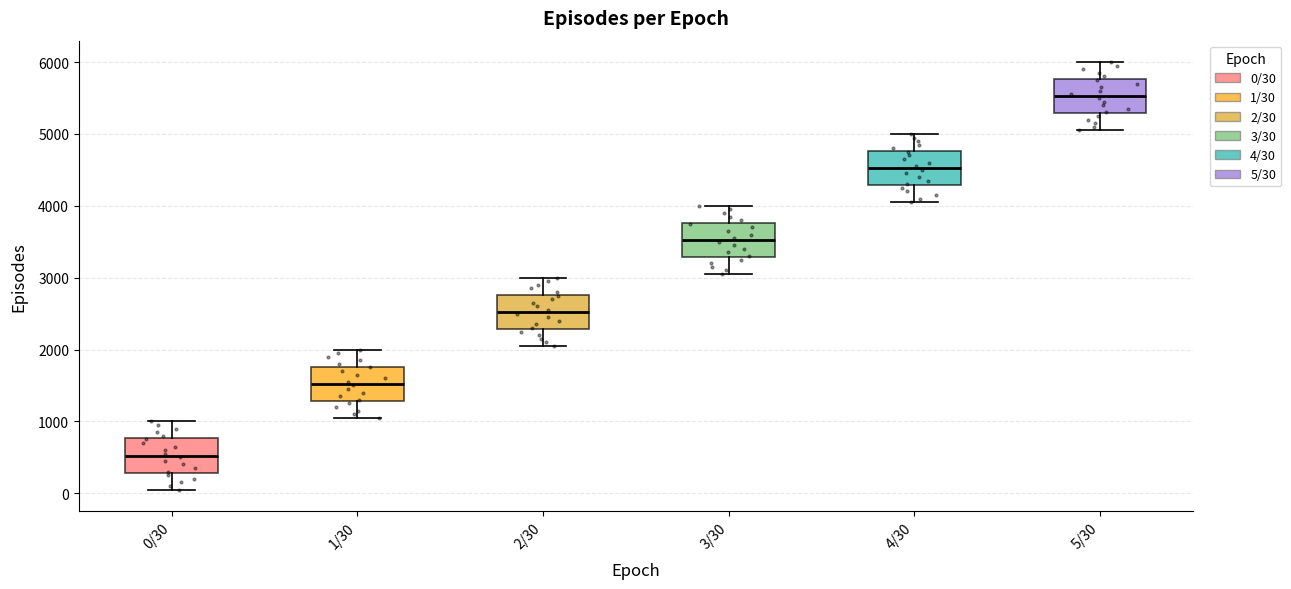

Reading left to right, read every box against the y-axis: the position of its median line, the range the box covers, and the ends of its whiskers. The values are not printed on the chart, so give them approximately, as read against the axis.

0/30: median 500, box 300 to 800, whiskers 100 to 1000
1/30: median 1500, box 1300 to 1800, whiskers 1100 to 2000
2/30: median 2500, box 2300 to 2800, whiskers 2100 to 3000
3/30: median 3500, box 3300 to 3800, whiskers 3100 to 4000
4/30: median 4500, box 4300 to 4800, whiskers 4100 to 5000
5/30: median 5500, box 5300 to 5800, whiskers 5100 to 6000